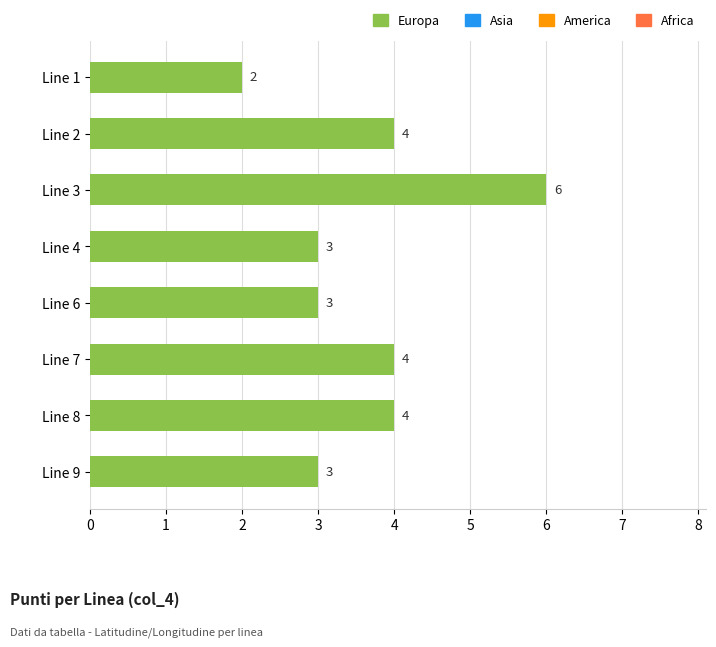

Does the chart contain stacked bars?

No